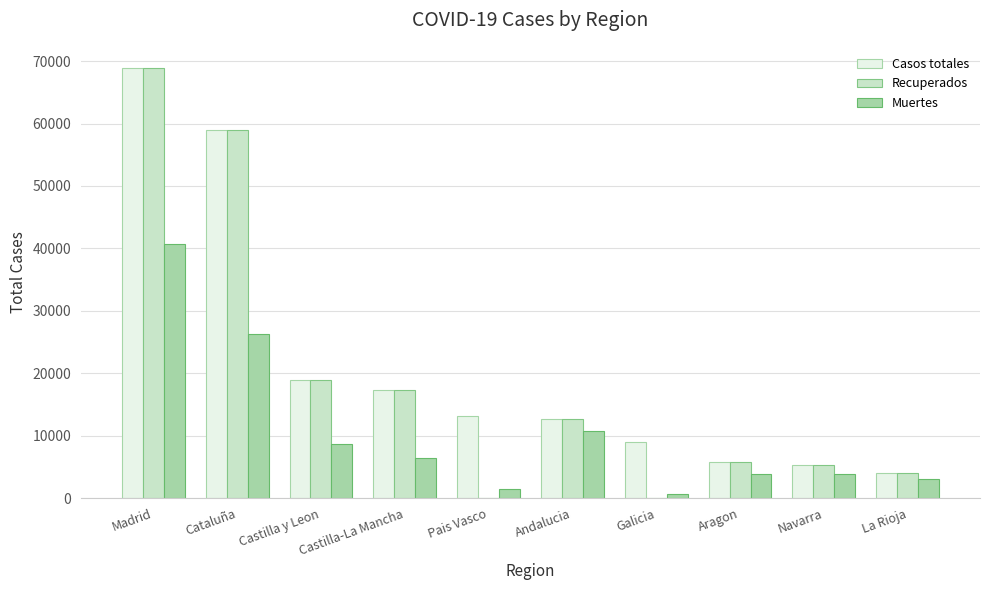

At which label is Casos totales closest to 36451?

Castilla y Leon